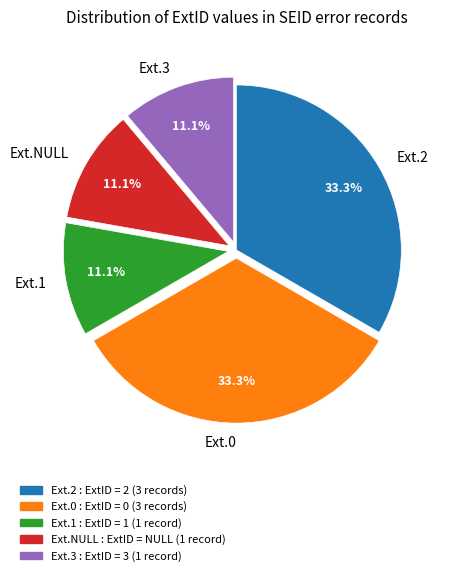

Count the number of slices in the pie.

5